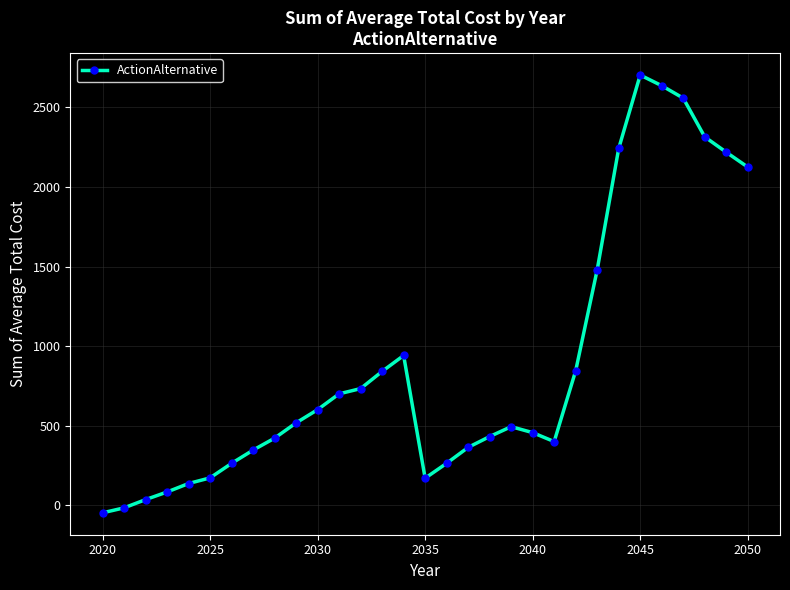

What is the maximum value shown in the chart?

2704.0